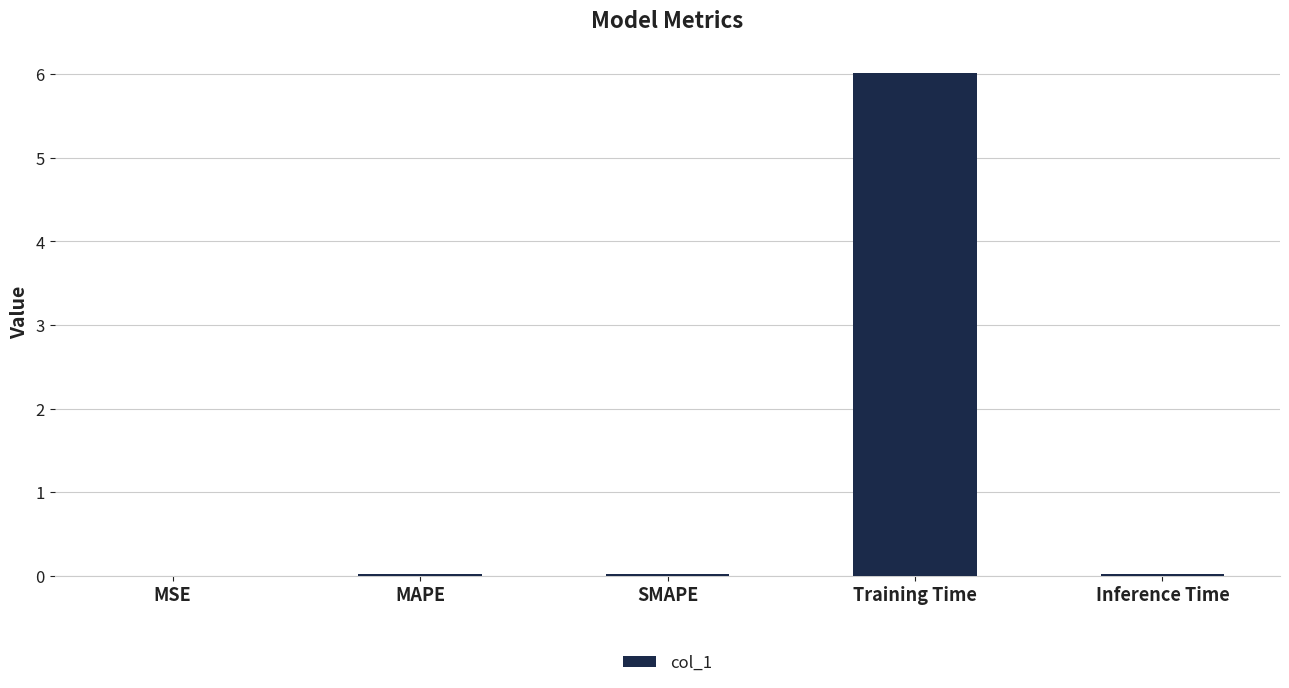

How many data points does each series have?

5